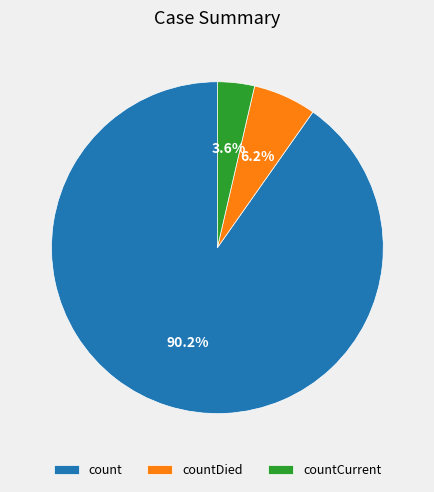

Is count the majority of the pie?

Yes